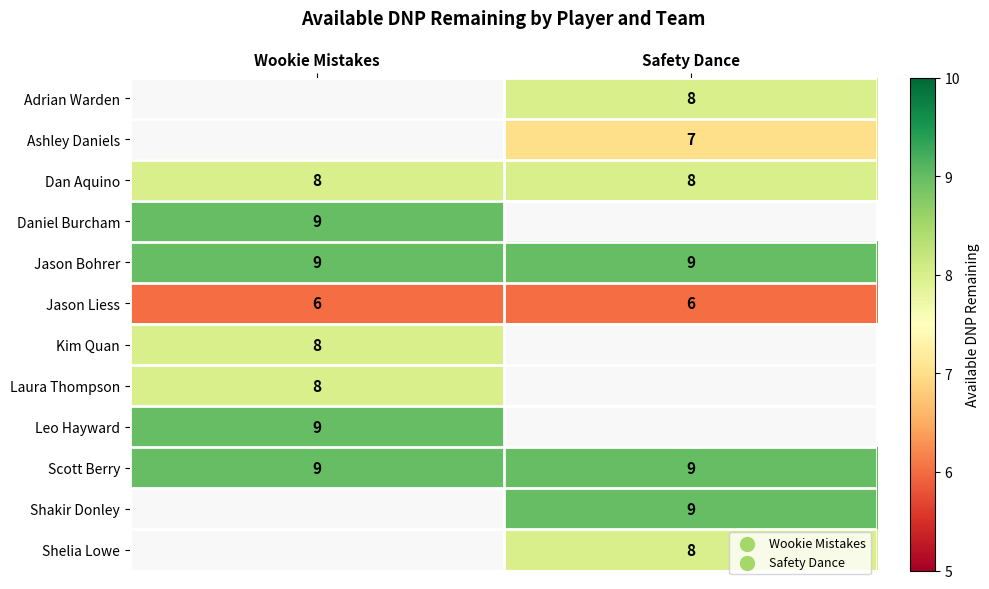

Is the value of Jason Bohrer at Wookie Mistakes greater than the value of Laura Thompson at Wookie Mistakes?

Yes